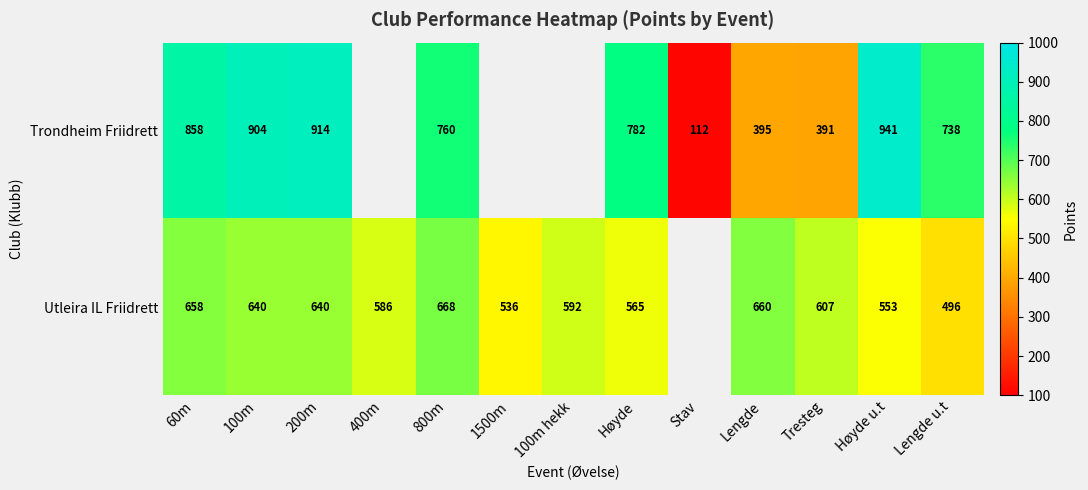

At 800m, list the series in order from smallest to largest.

Utleira IL Friidrett, Trondheim Friidrett